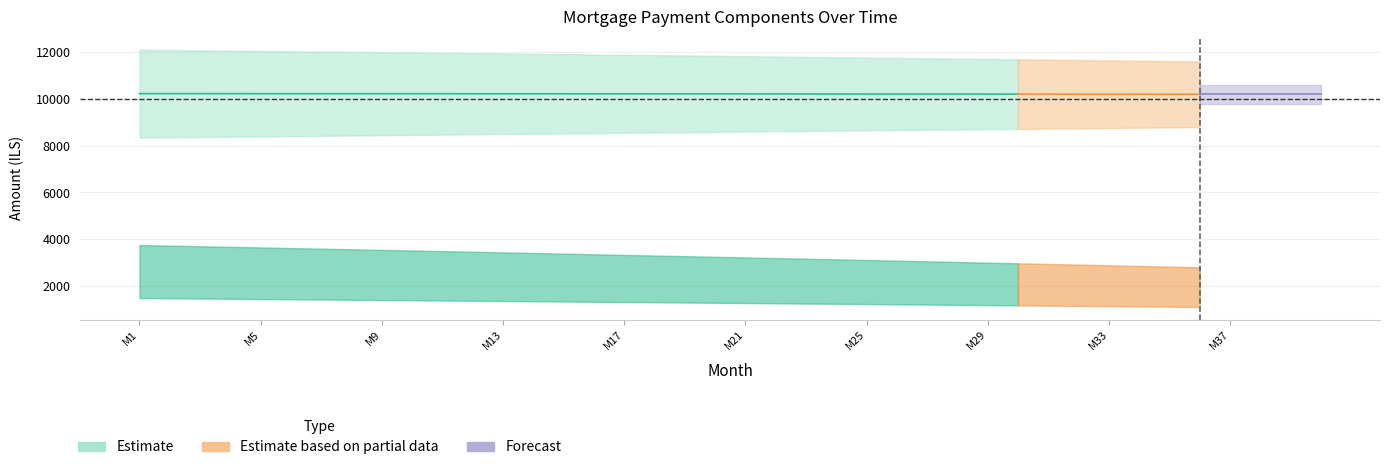

What is the sum of all interest values?

129306.9